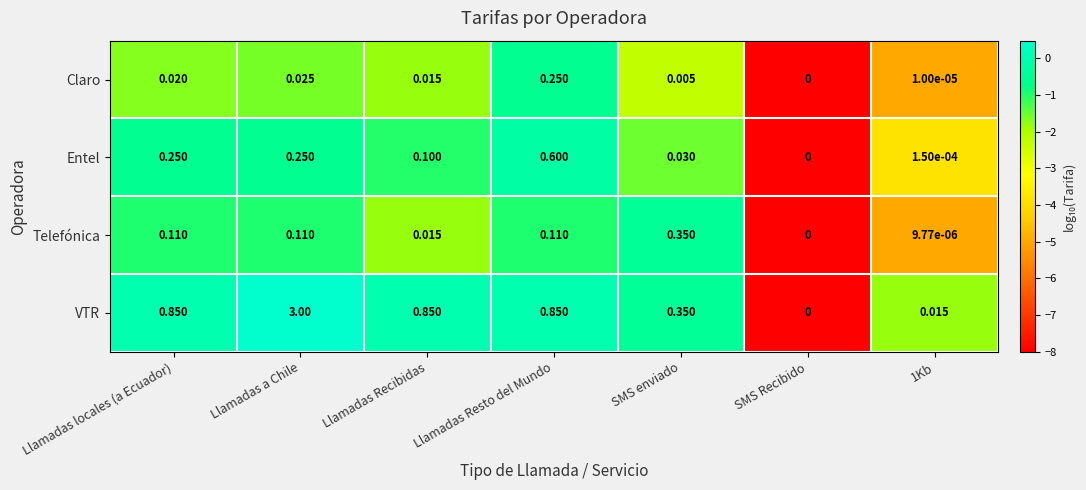

Which series has the largest range (max minus min)?

VTR